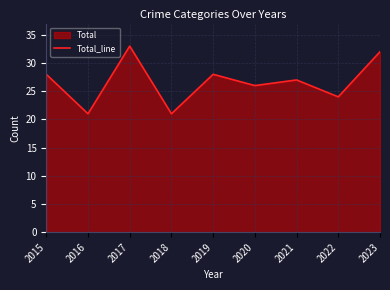

Rank the categories by value from highest to lowest.

2017, 2023, 2015, 2019, 2021, 2020, 2022, 2016, 2018